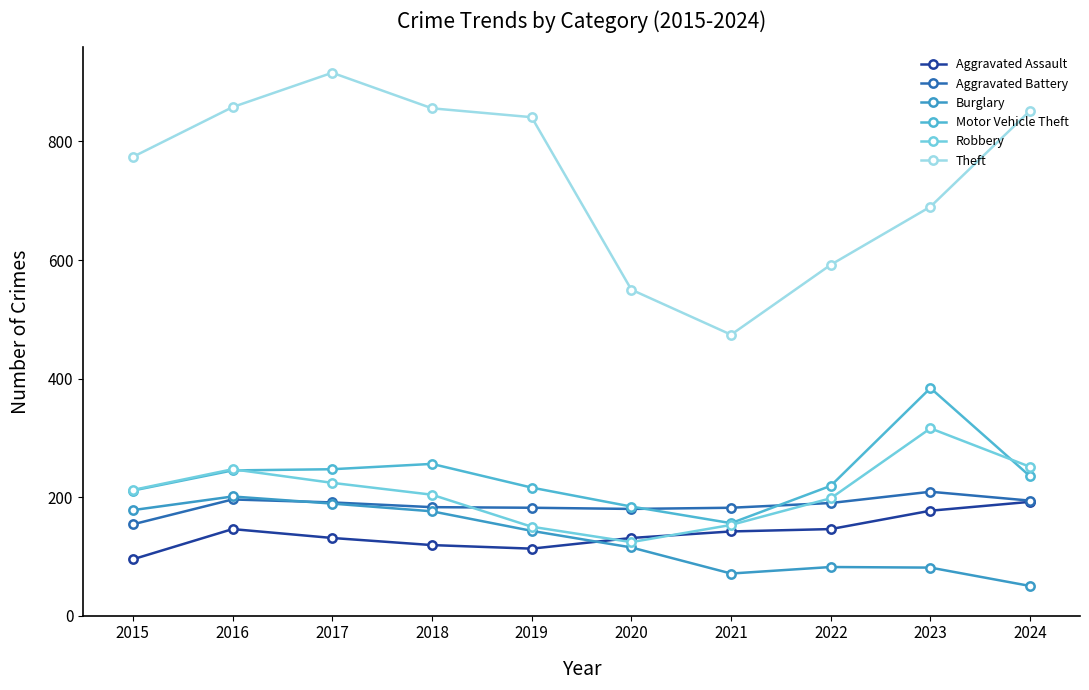

Does the chart have visible grid lines?

No